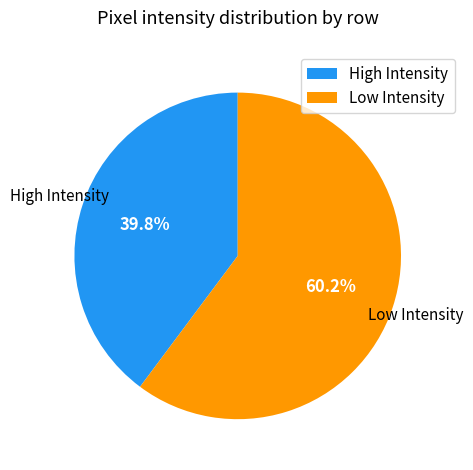

Is the sum of High Intensity and Low Intensity greater than half?

Yes